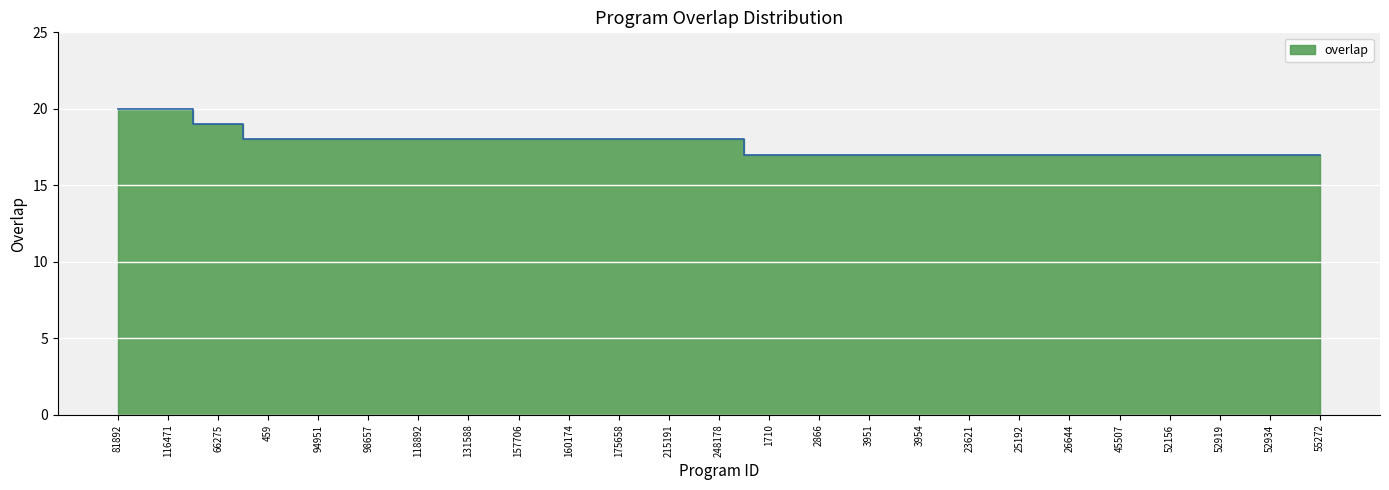

Reading right to left, extract all data points from this chart.

55272=17	52934=17	52919=17	52156=17	45507=17	26644=17	25192=17	23621=17	3954=17	3951=17	2866=17	1710=17	248178=18	215191=18	175658=18	160174=18	157706=18	131588=18	118892=18	98657=18	94951=18	459=18	66275=19	116471=20	81892=20